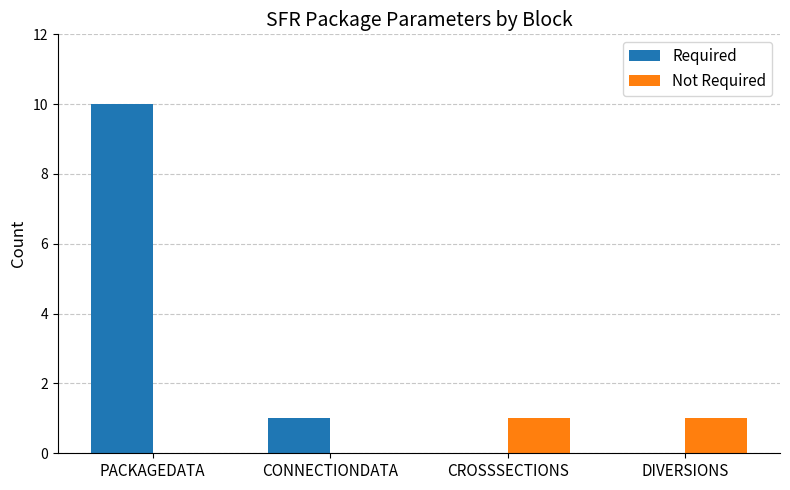

How many series are shown in this chart?

2